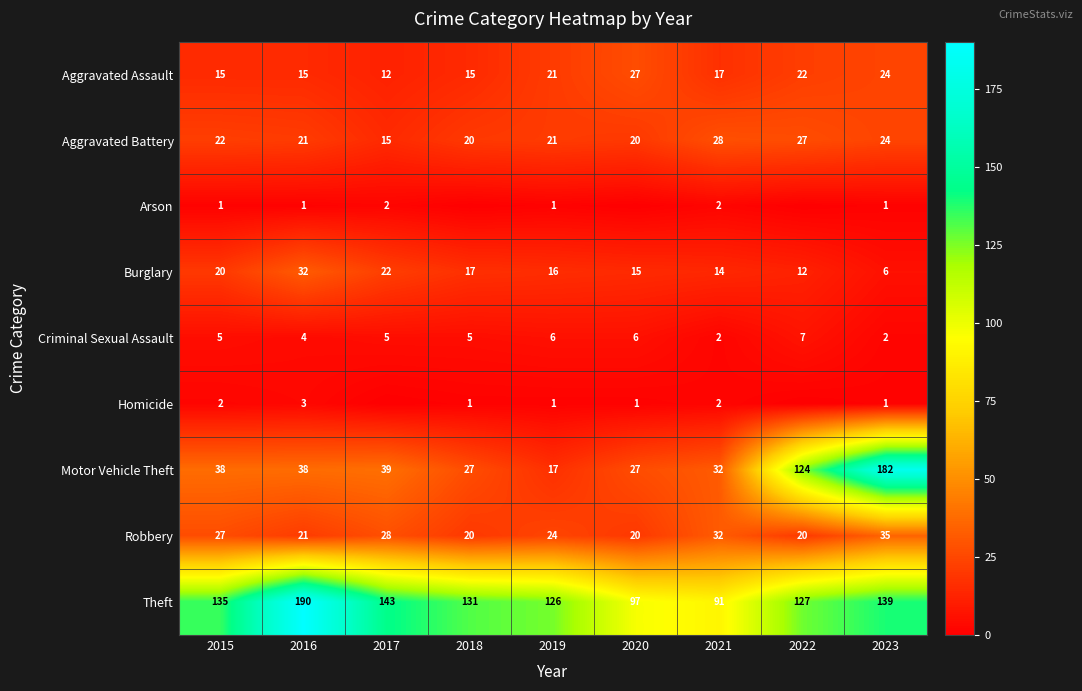

Which category has the highest value in the Robbery series?

2023